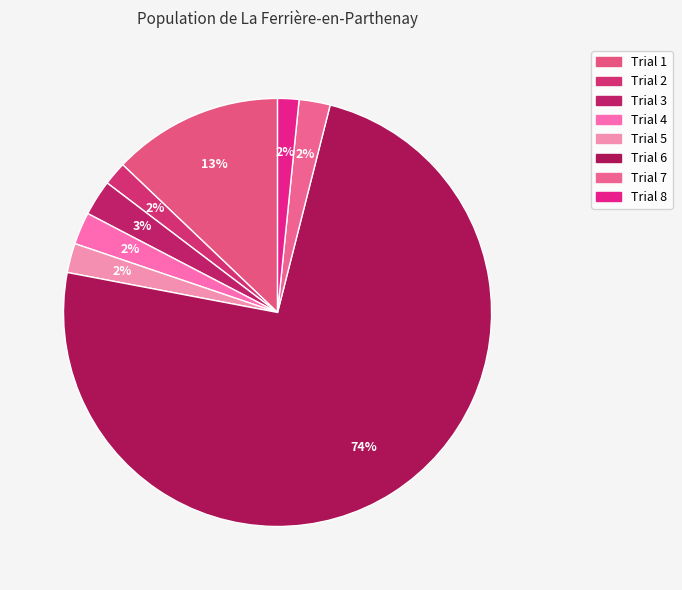

What percentage is the Trial 8 slice, to the nearest percent?

2%